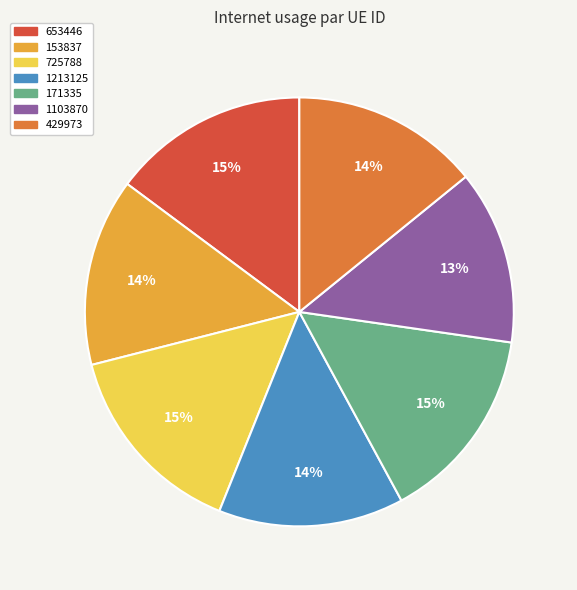

The 725788 slice represents 20% of the pie. True or false?

False